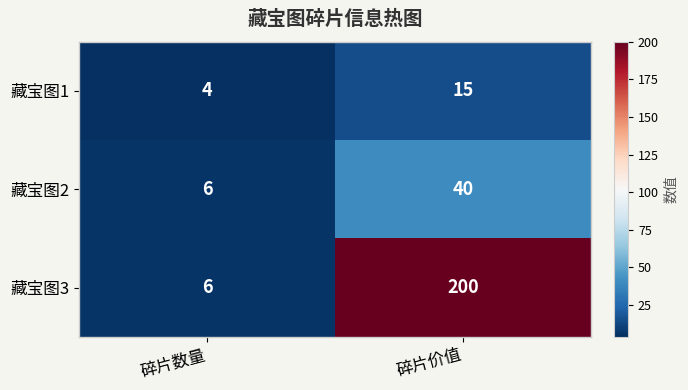

Which series has the largest total across all categories?

藏宝图3